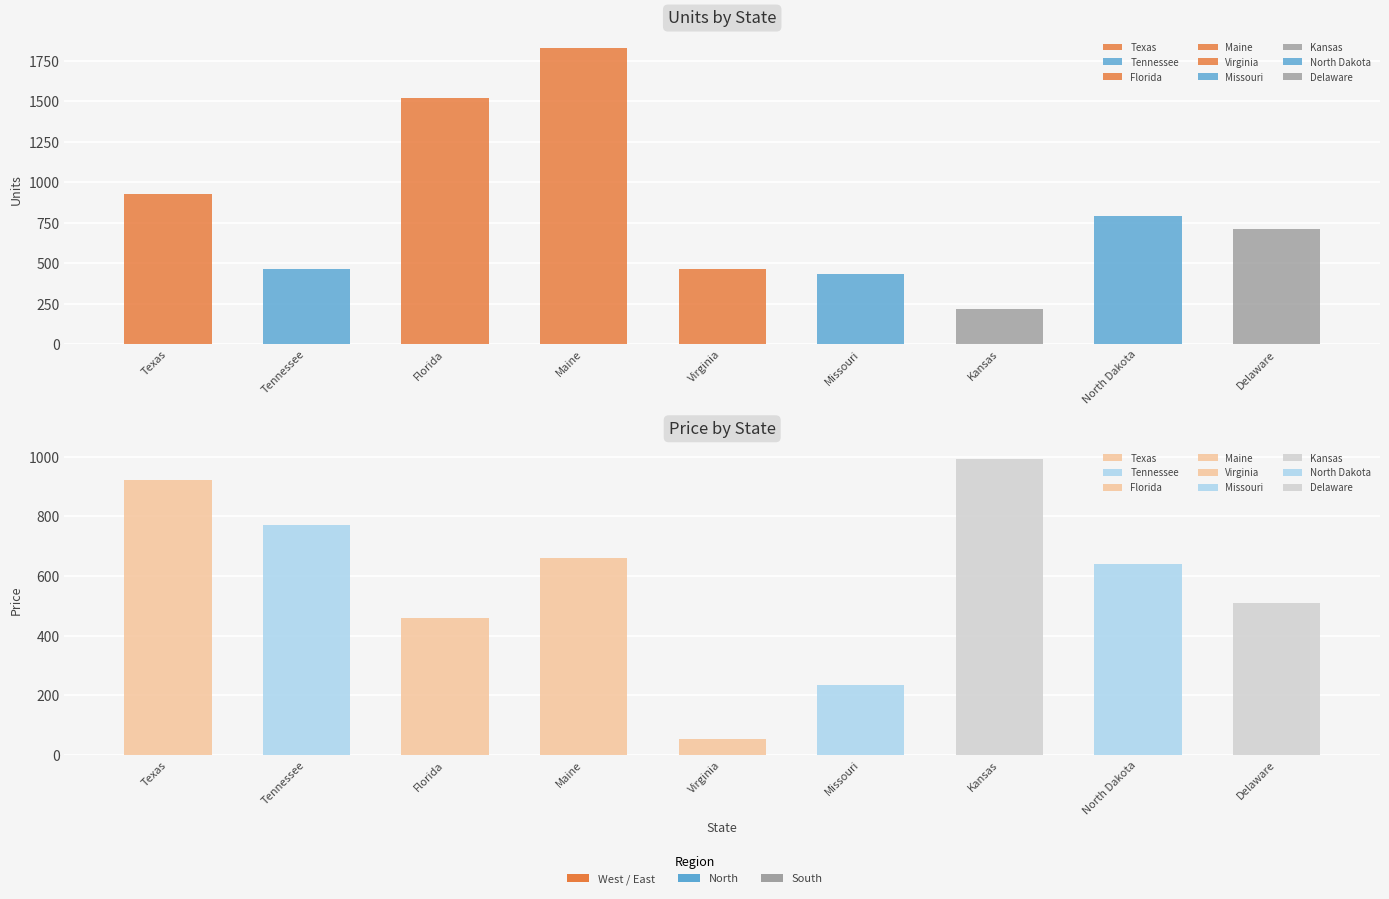

What is the average value of the Price series?

582.8